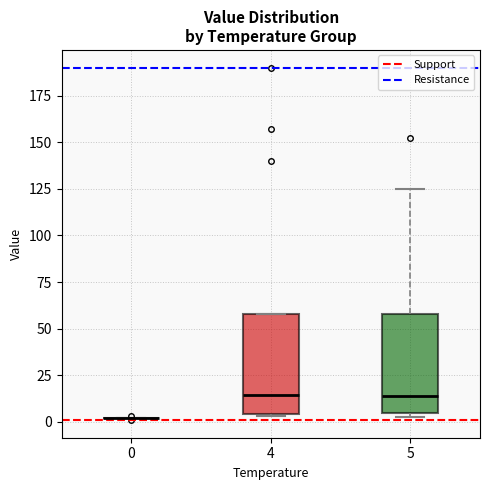

Reading left to right, transcribe this box plot: for each box, give where its median line is, the range the box spans, and where its two whiskers end, as read against the y-axis. The values are not printed on the chart, so give them approximately, as read against the axis.

0: box collapsed to a line at 0, whiskers 0 to 0
4: median 15, box 5 to 60, whiskers 5 to 60
5: median 15, box 5 to 60, whiskers 5 (just below the box's lower edge) to 125